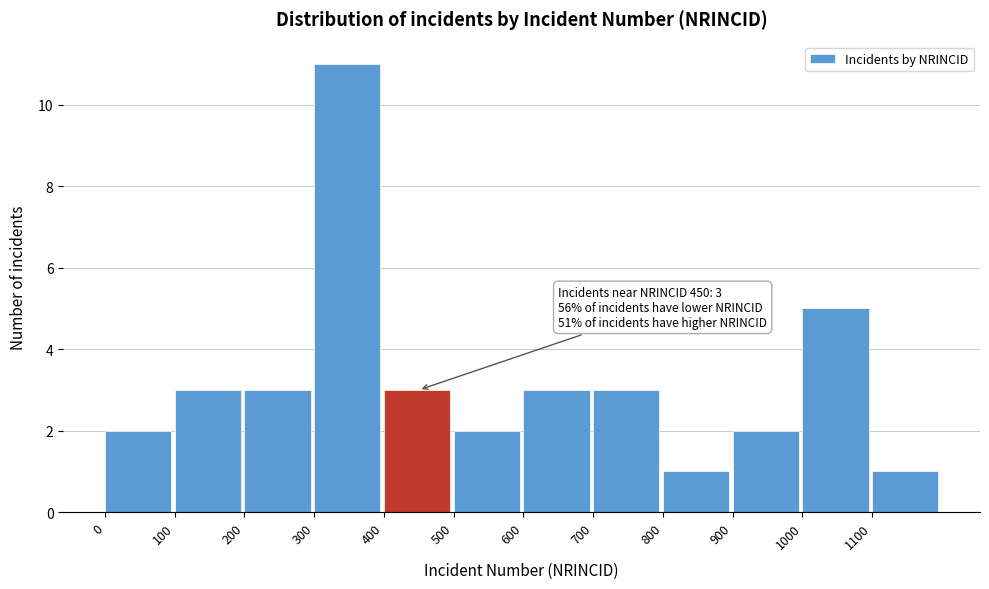

Over which range of the x-axis is the bar tallest?

300 to 400